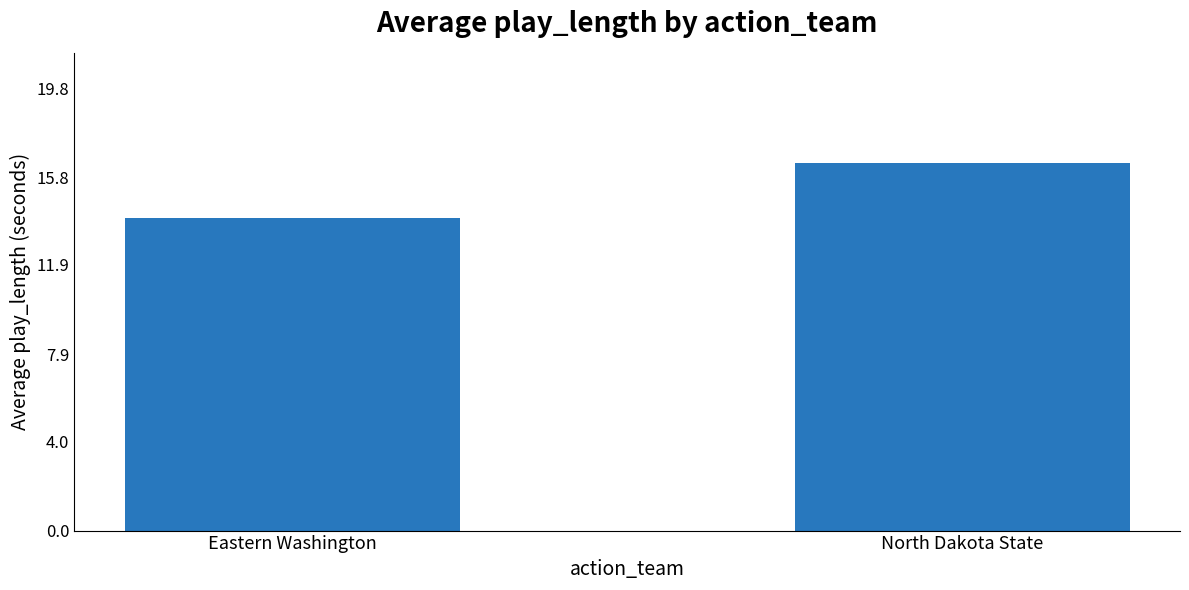

Count the values in the range 14 to 16.

1